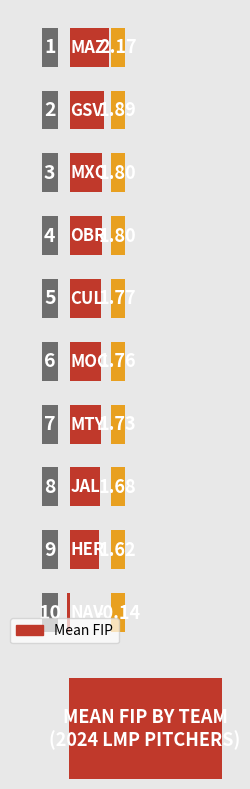

Does the chart contain any negative values?

Yes